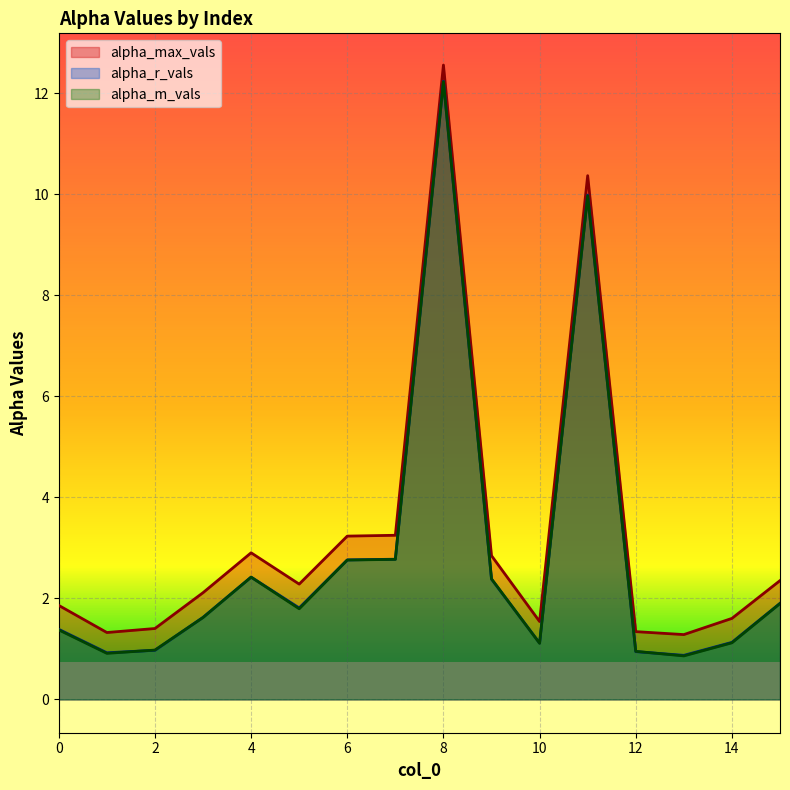

At how many categories does at least one series exceed 9?

2